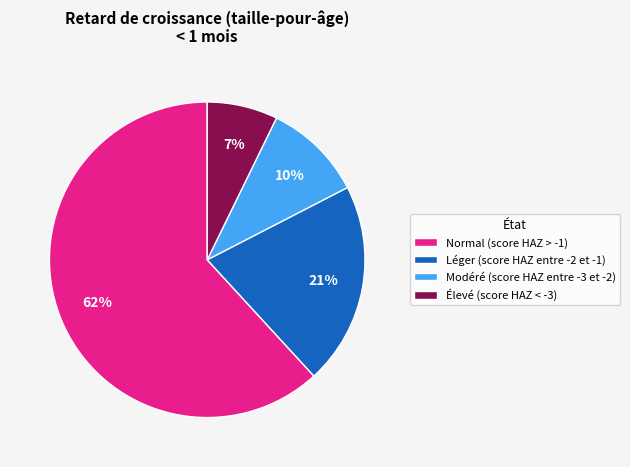

The Normal (score HAZ > -1) slice represents 62% of the pie. True or false?

True